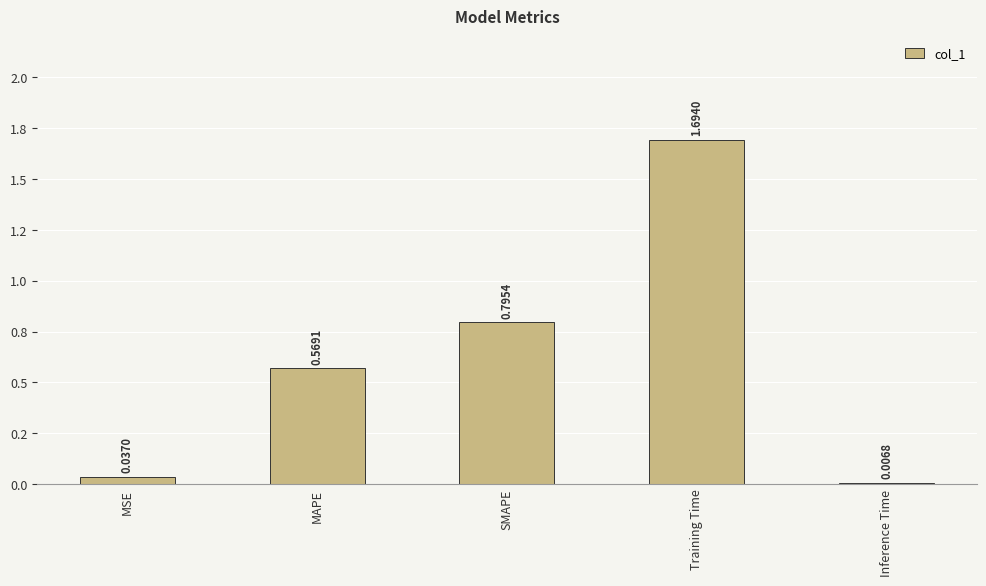

How many categories are shown in the chart?

5